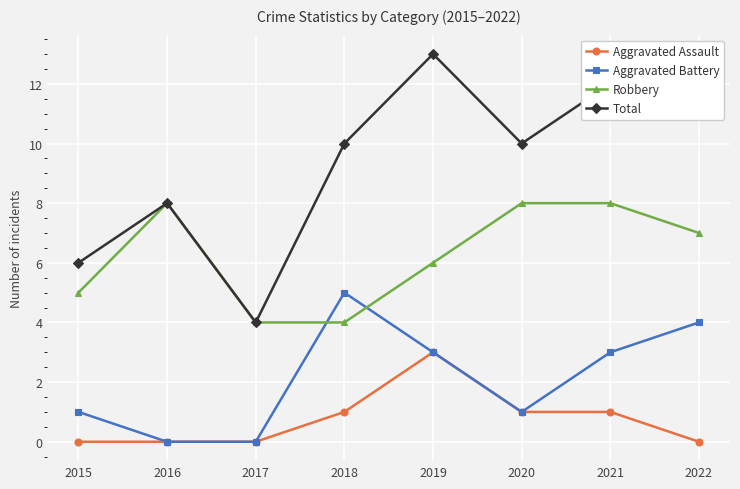

Count the Total values in the range 8 to 12.

5